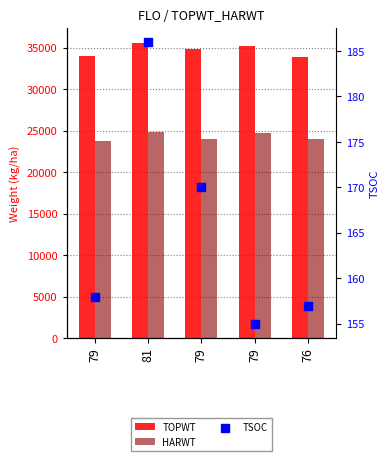

At how many categories does at least one series exceed 944?

5